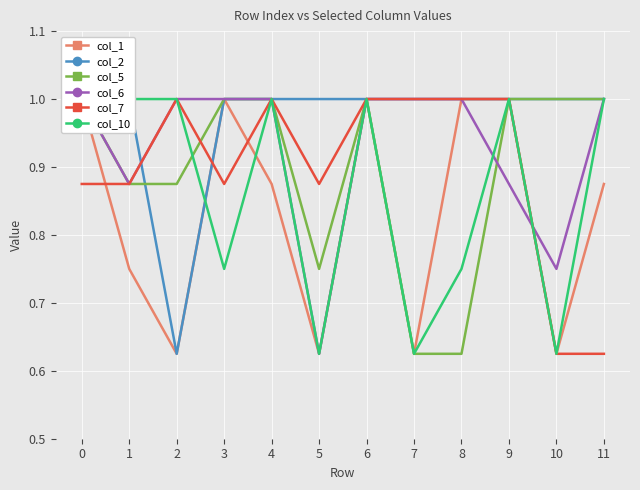

Where is the first local minimum for col_6?

1